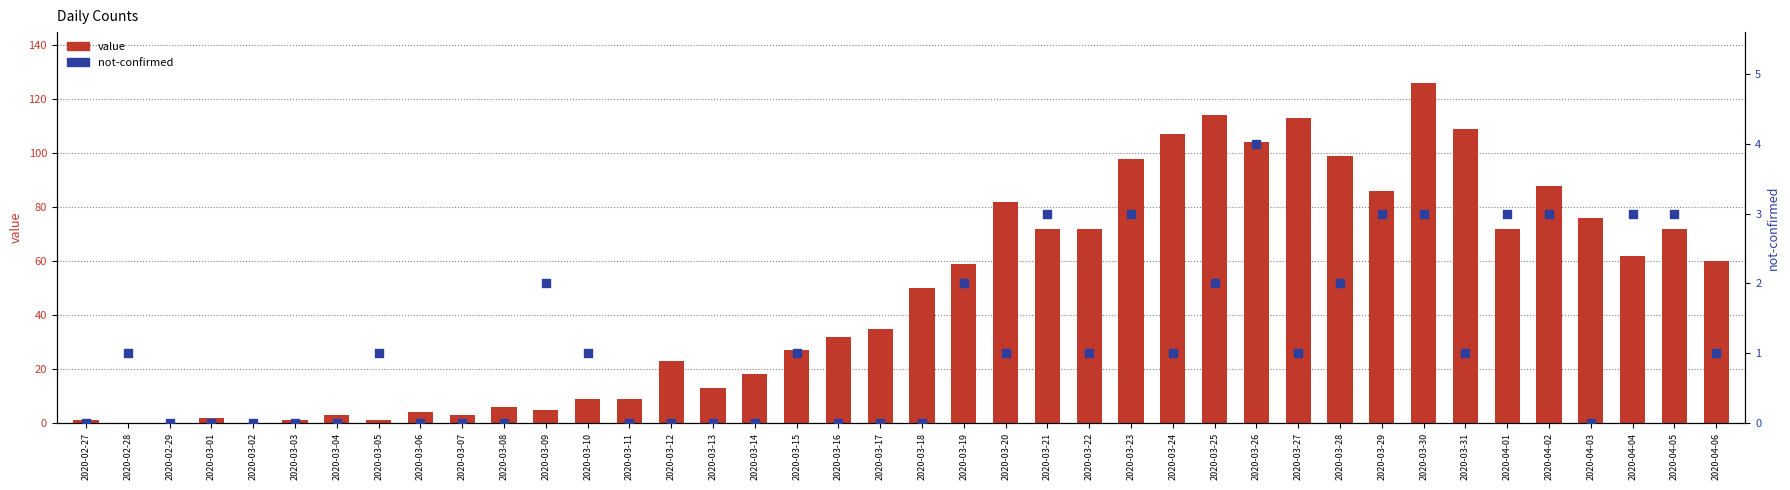

What is the total value across all series at 2020-02-28?

1